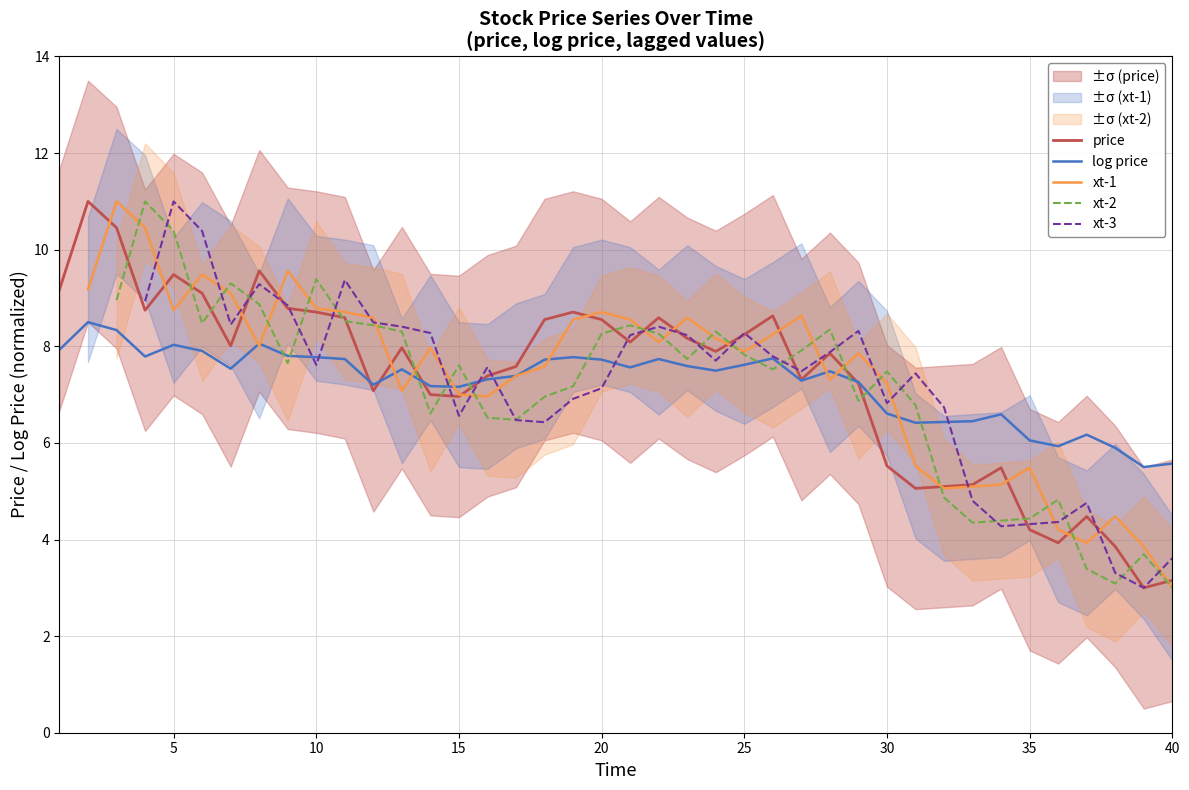

What is the lowest value of the log price series?

5.5